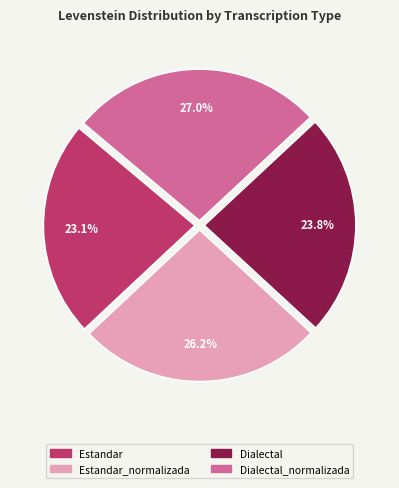

Is there any slice that represents more than half of the pie?

No